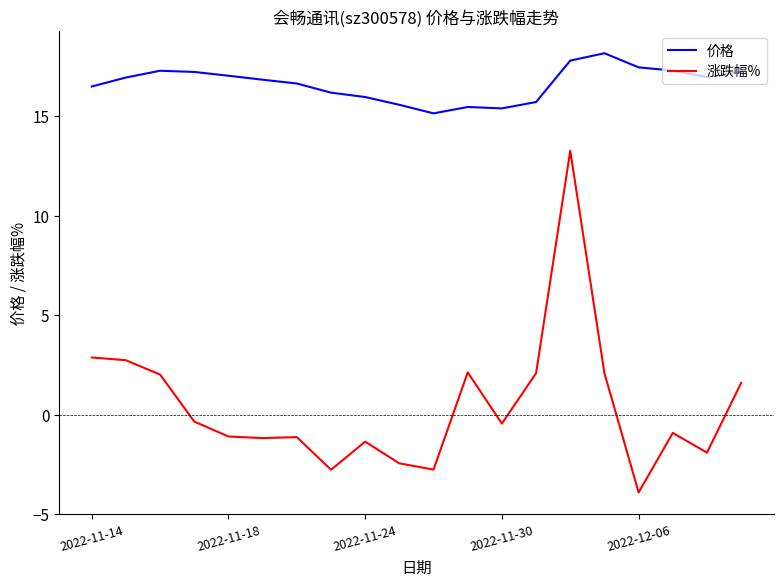

Which series has the largest range (max minus min)?

涨跌幅%